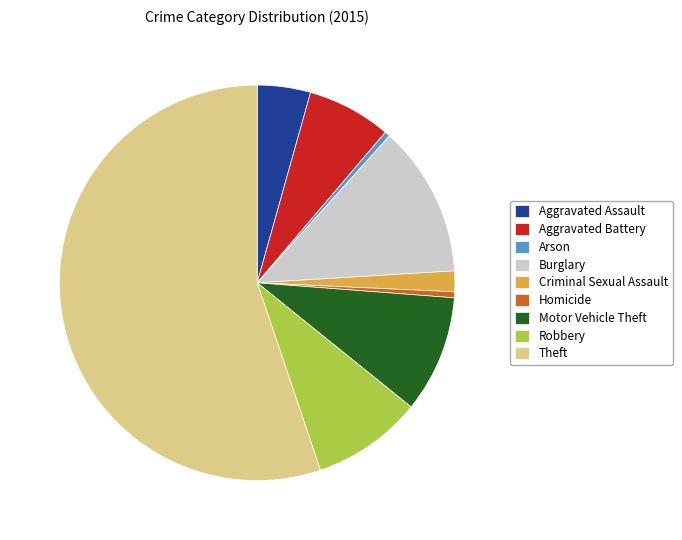

Is there any slice that represents more than half of the pie?

Yes